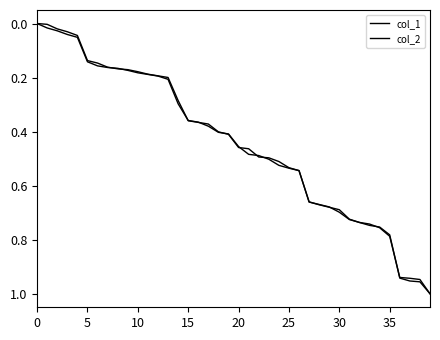

Does the chart display data point markers on the line(s)?

No